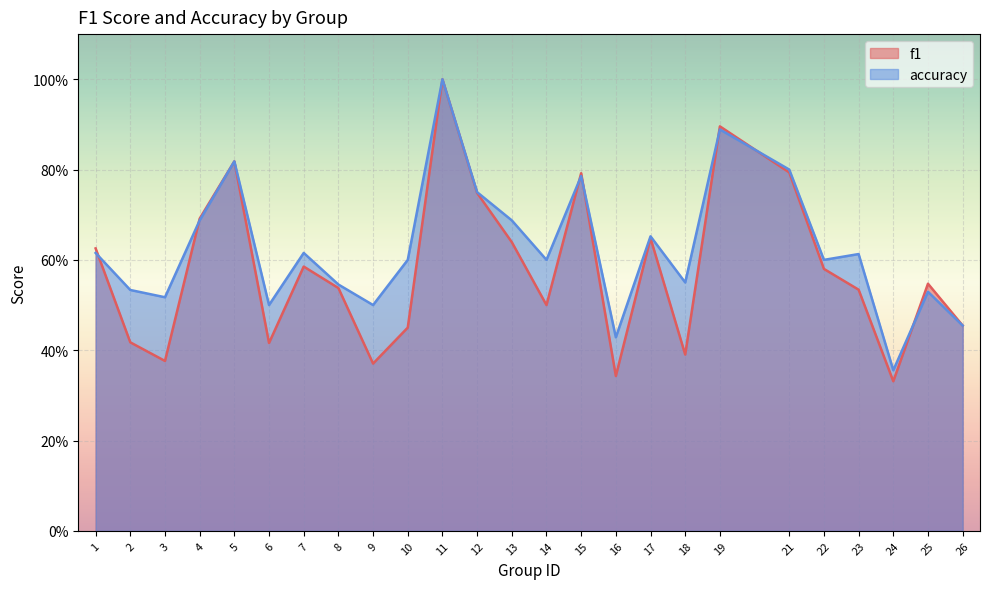

Which label corresponds to the largest value in the chart?

11